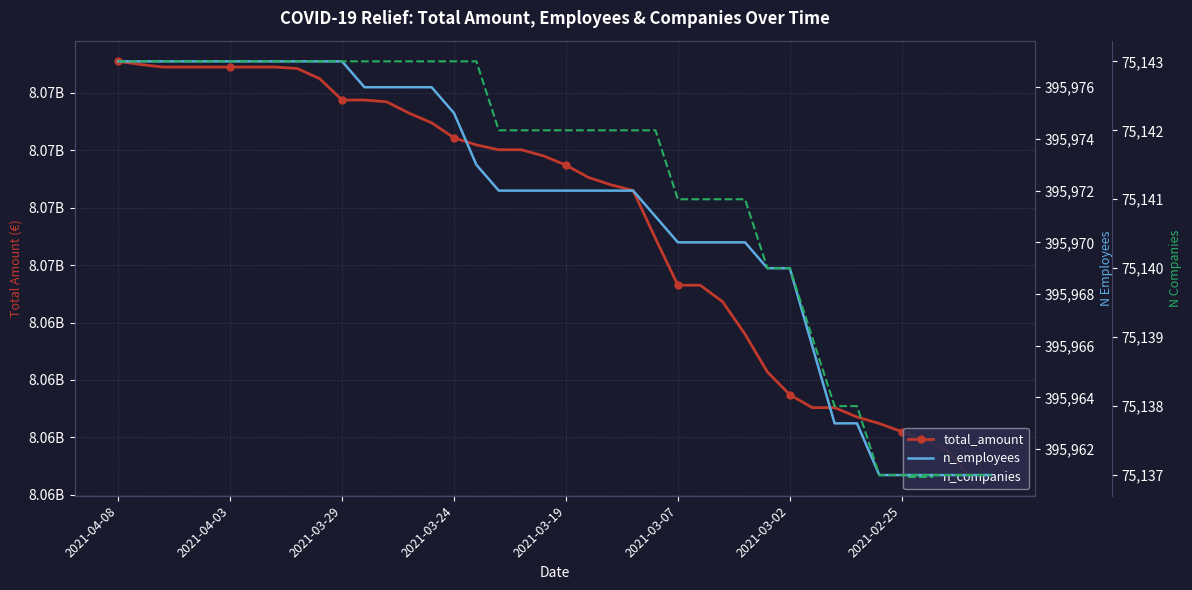

The n_companies series shows 112125 at 9. True or false?

False